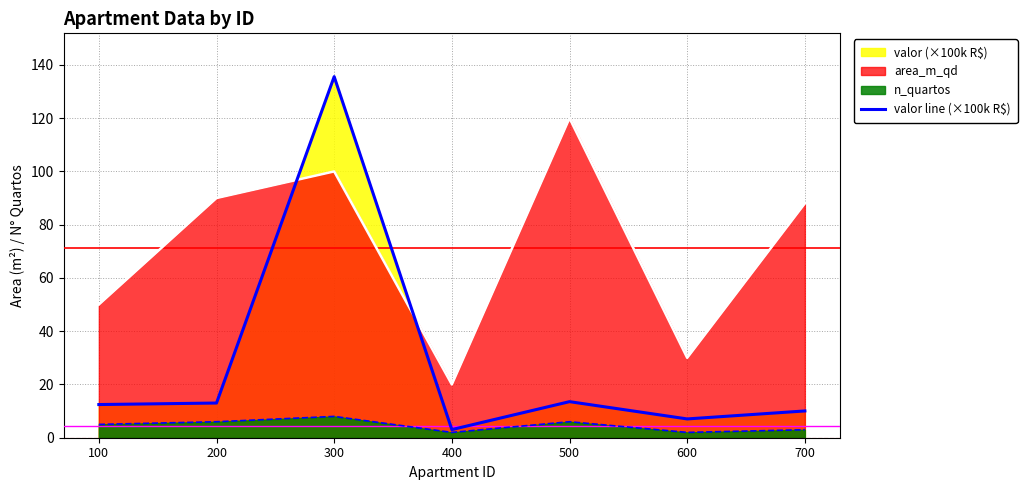

What is the spread (max minus min) of values at 200?

84.0